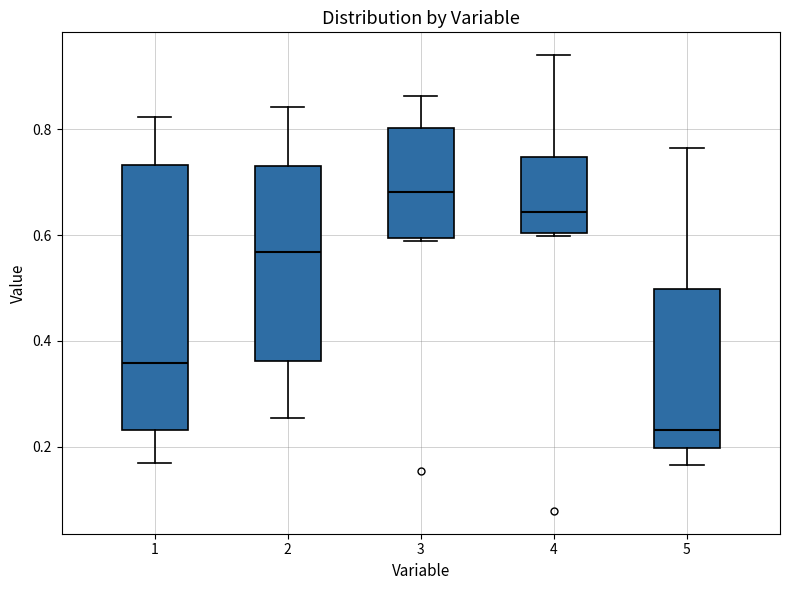

Reading left to right, transcribe this box plot: for each box, give where its median line is, the range the box spans, and where its two whiskers end, as read against the y-axis. The values are not printed on the chart, so give them approximately, as read against the axis.

1: median 0.36, box 0.24 to 0.74, whiskers 0.16 to 0.82
2: median 0.56, box 0.36 to 0.74, whiskers 0.26 to 0.84
3: median 0.68, box 0.60 to 0.80, whiskers 0.58 to 0.86
4: median 0.64, box 0.60 to 0.74, whiskers 0.60 (just below the box's lower edge) to 0.94
5: median 0.24, box 0.20 to 0.50, whiskers 0.16 to 0.76